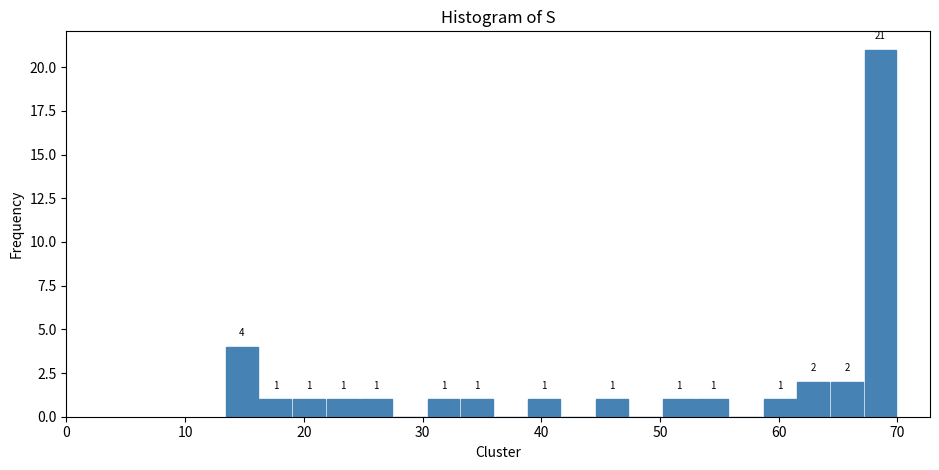

Around what value on the x-axis is the tallest bar? Give the approximate position of its centre, as read against the axis.

69